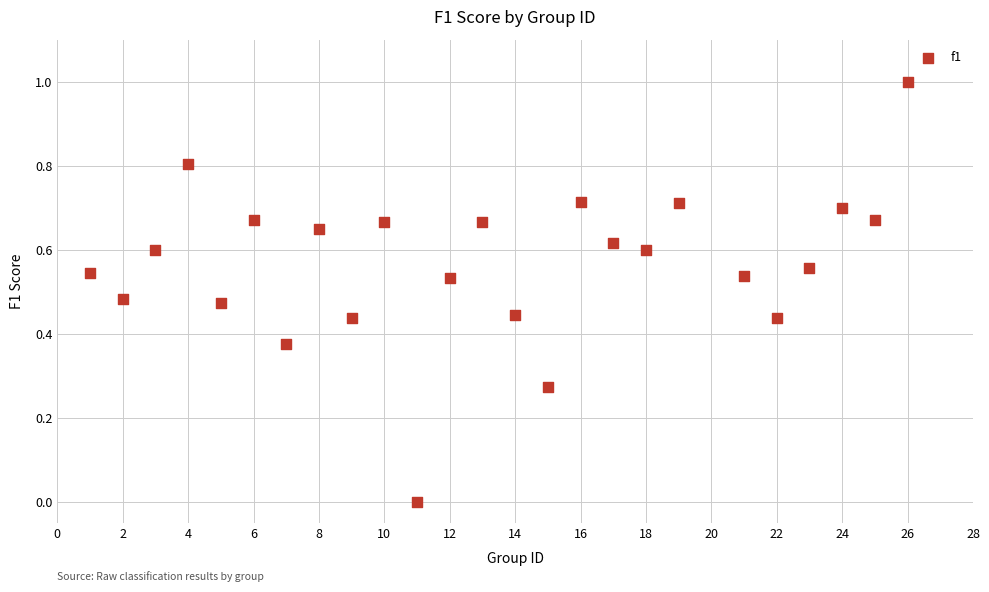

What is the range of Y values (max minus min)?

1.0